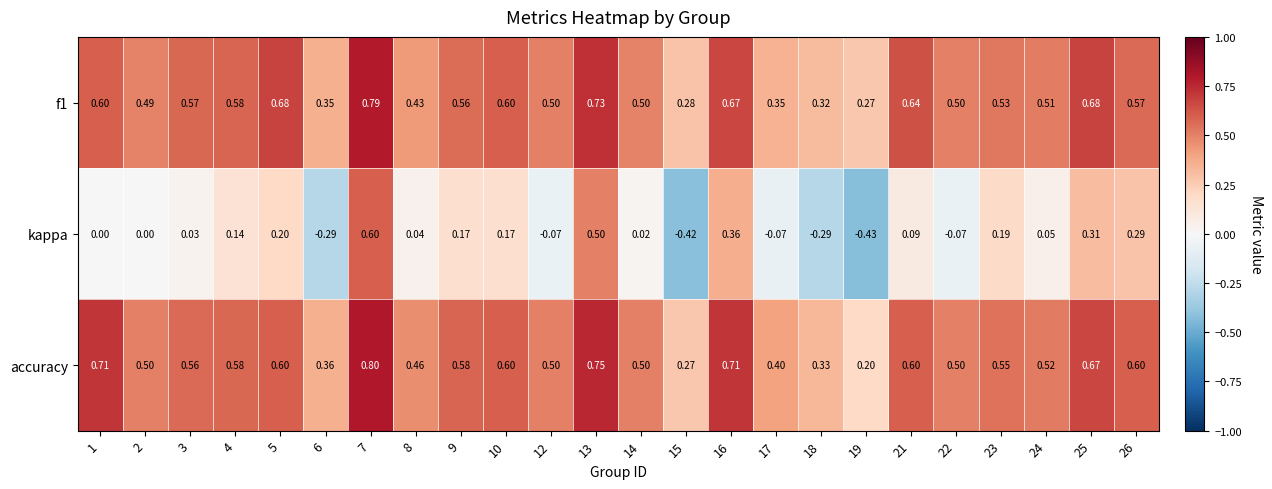

Is the value of kappa at 18 greater than the value of f1 at 4?

No